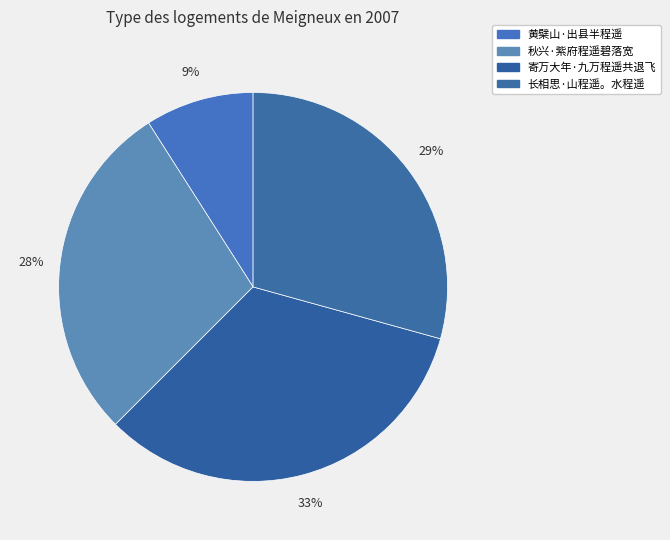

Which category has the biggest portion of the pie?

寄万大年·九万程遥共退飞